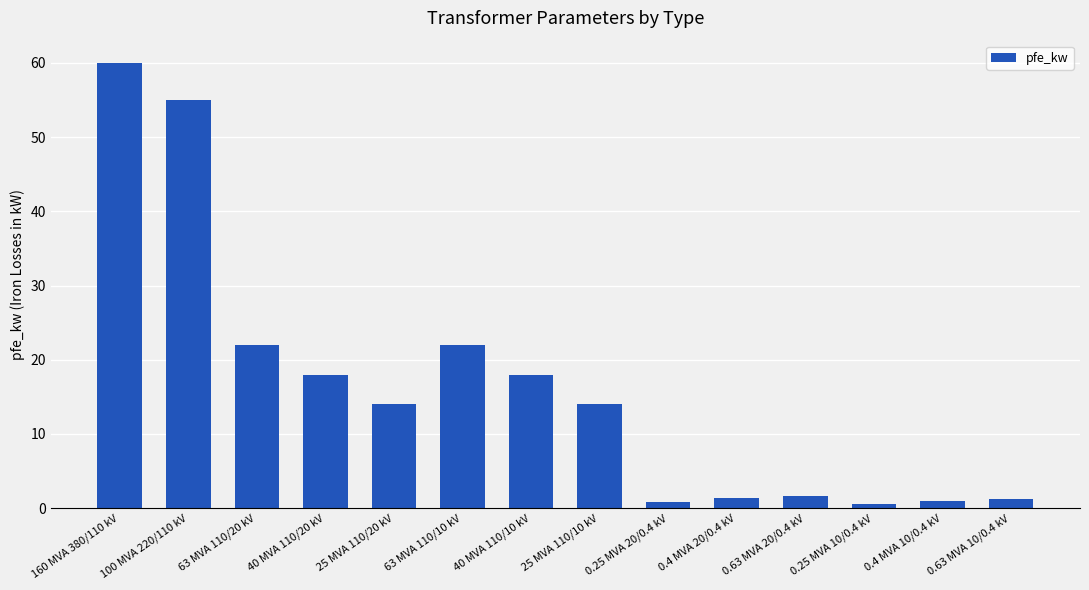

The value at 0.4 MVA 20/0.4 kV is 1.4. True or false?

True